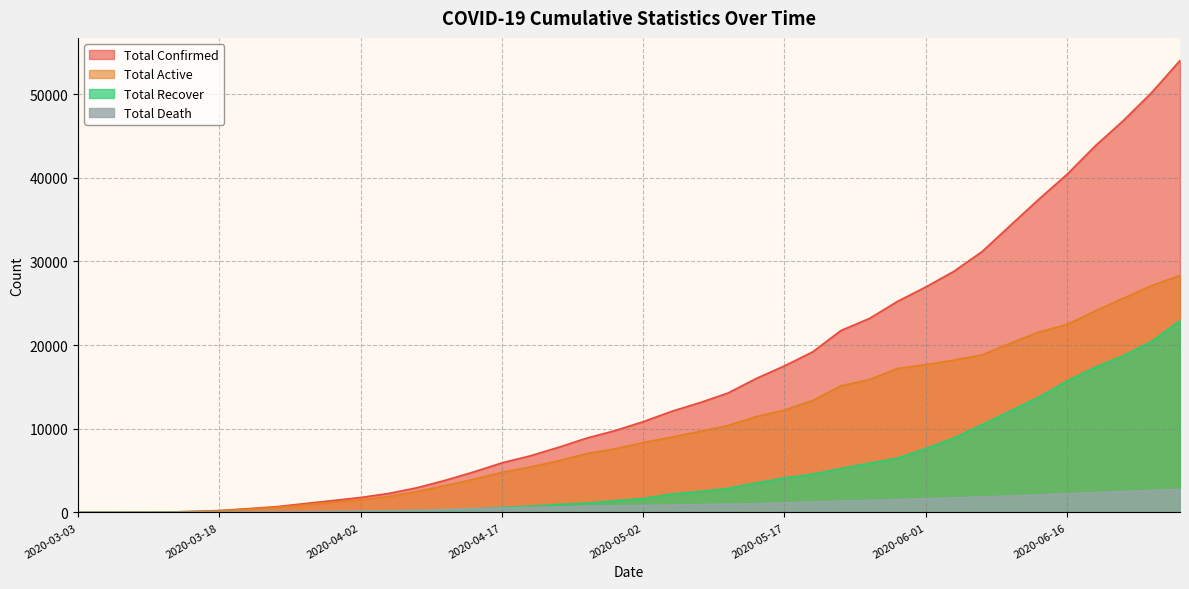

Does the chart have visible grid lines?

Yes